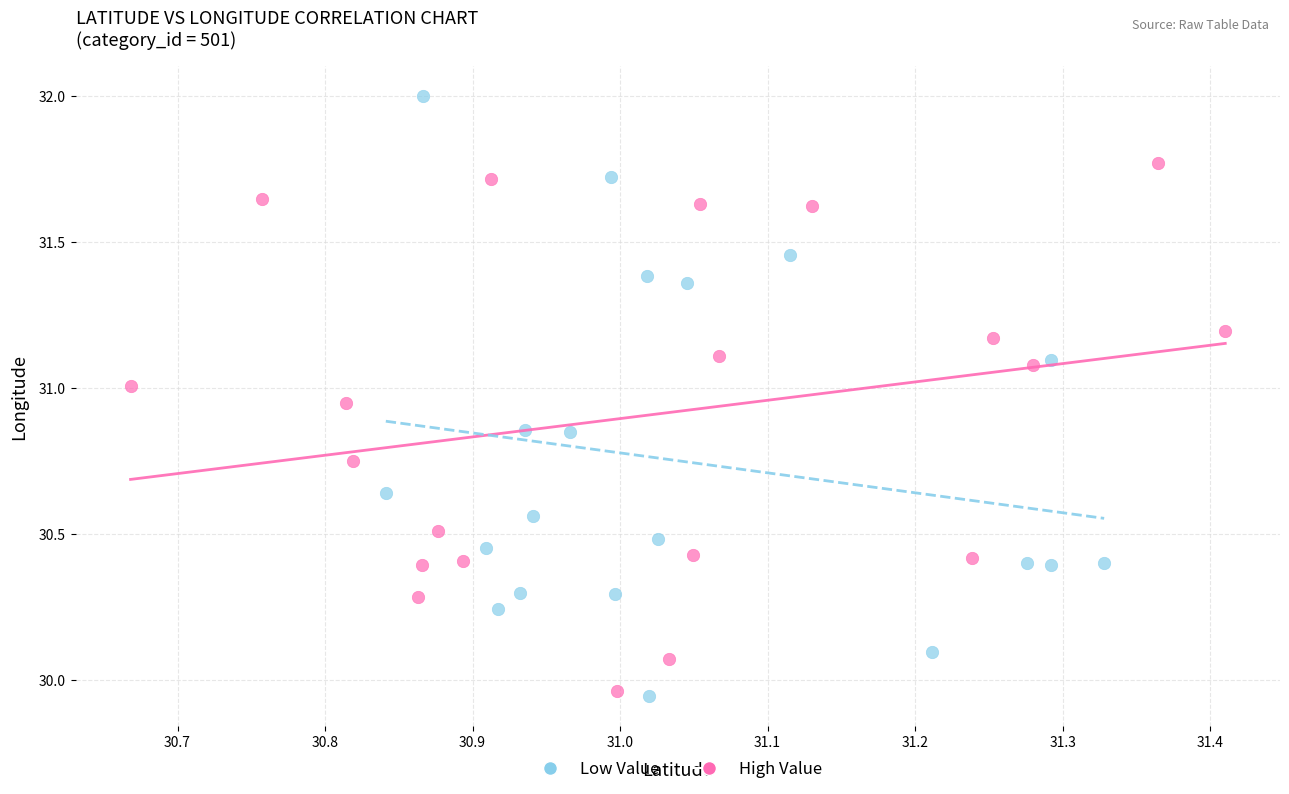

Which series has the largest Y range (max minus min)?

Low Value